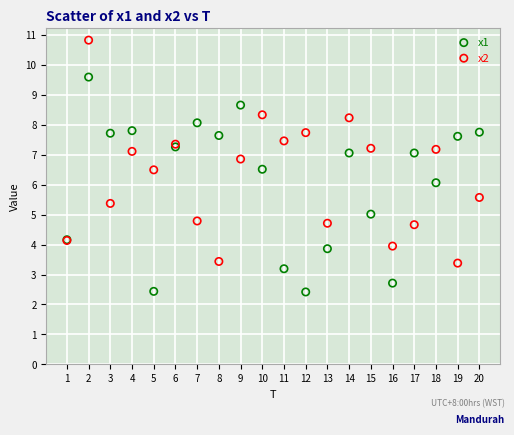

What are all the series names shown in the legend?

x1, x2